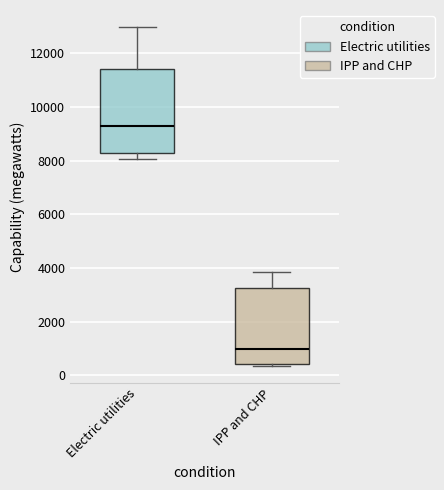

Which box has the lowest median line?

IPP and CHP